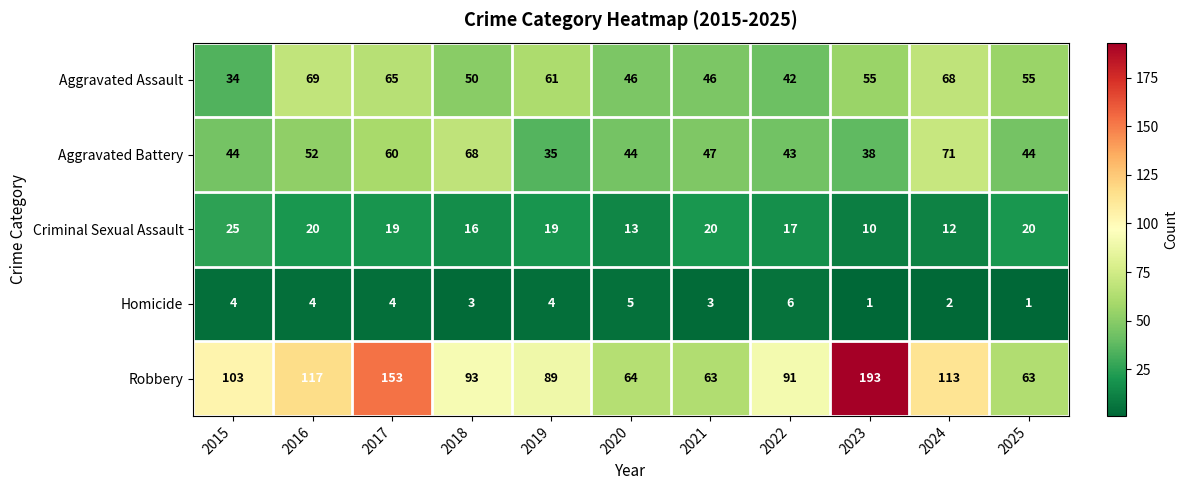

What is the smallest value displayed?

1